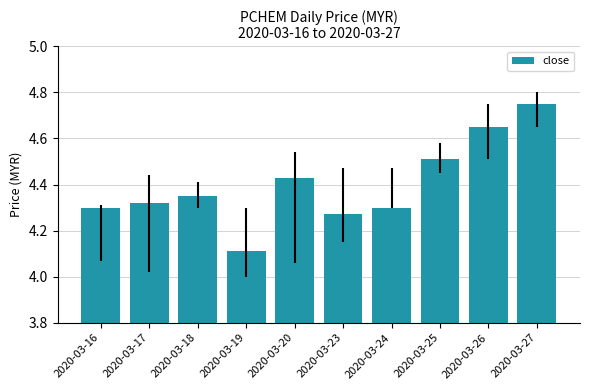

The chart shows a value of 7.5 at 2020-03-25. True or false?

False